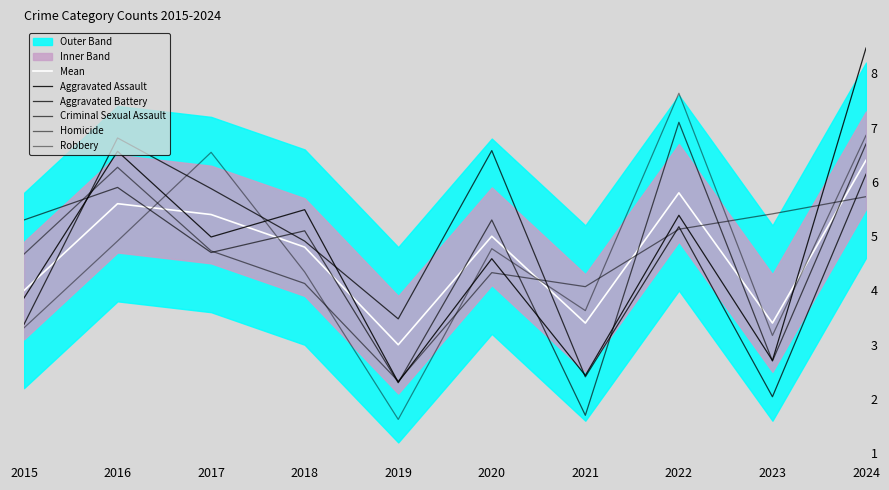

At which category is the sum across all series the highest?

2024